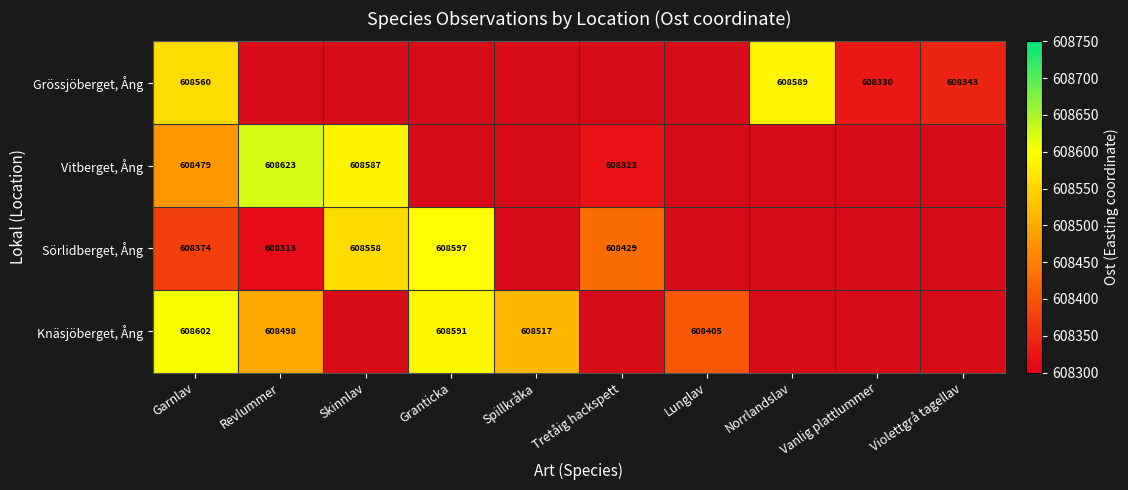

At how many categories does at least one series exceed 608367?

8